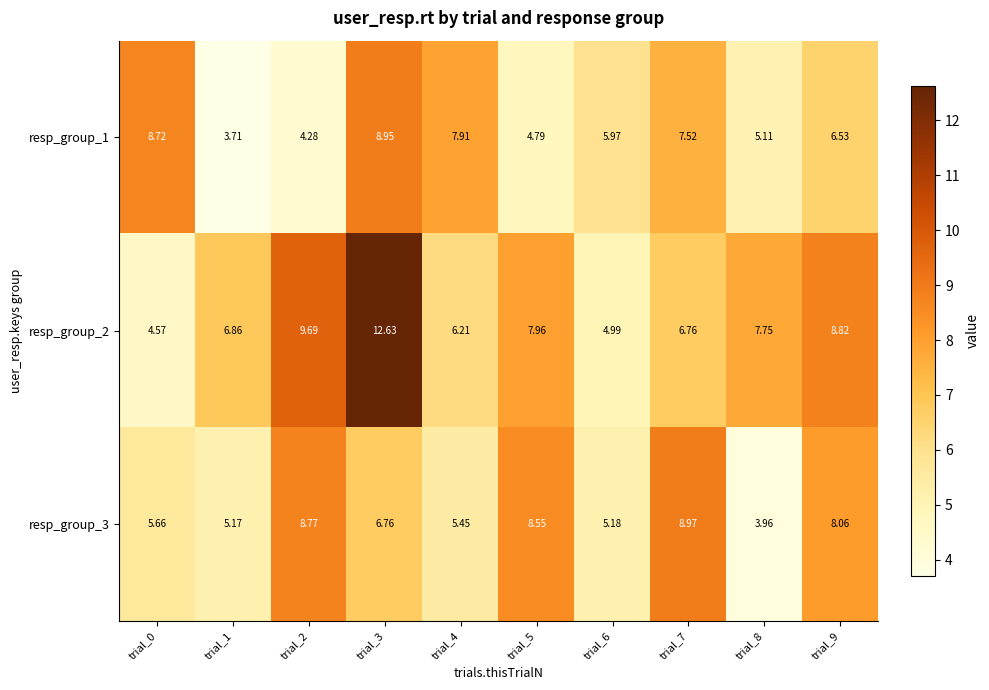

Is the value of resp_group_3 at trial_2 greater than the value of resp_group_2 at trial_9?

No